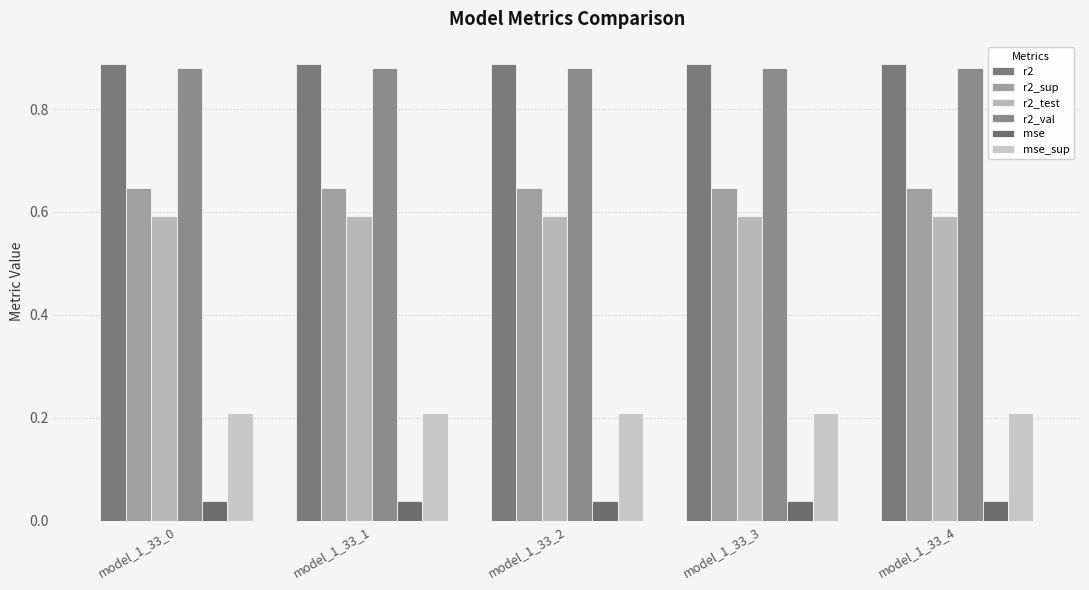

What are all the series names shown in the legend?

r2, r2_sup, r2_test, r2_val, mse, mse_sup